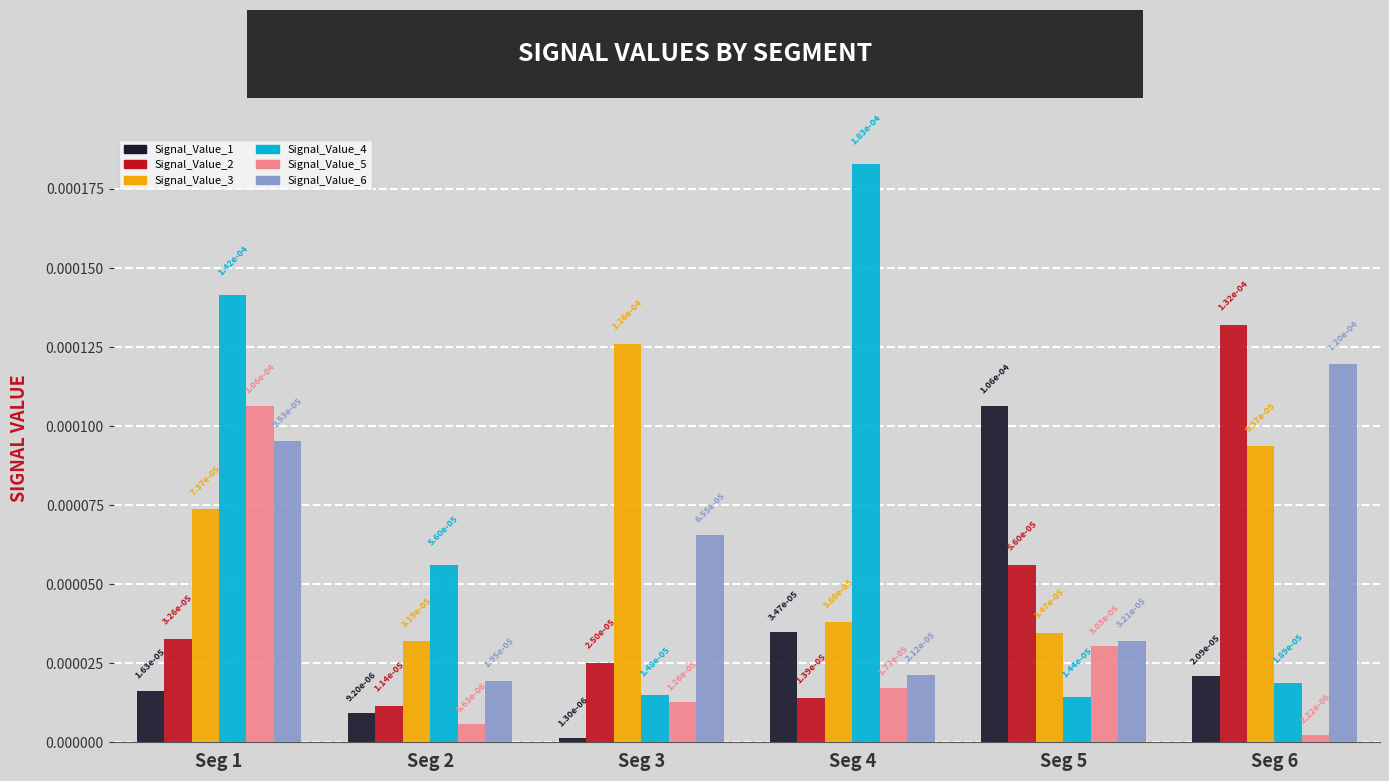

At how many categories does at least one series exceed 0?

6